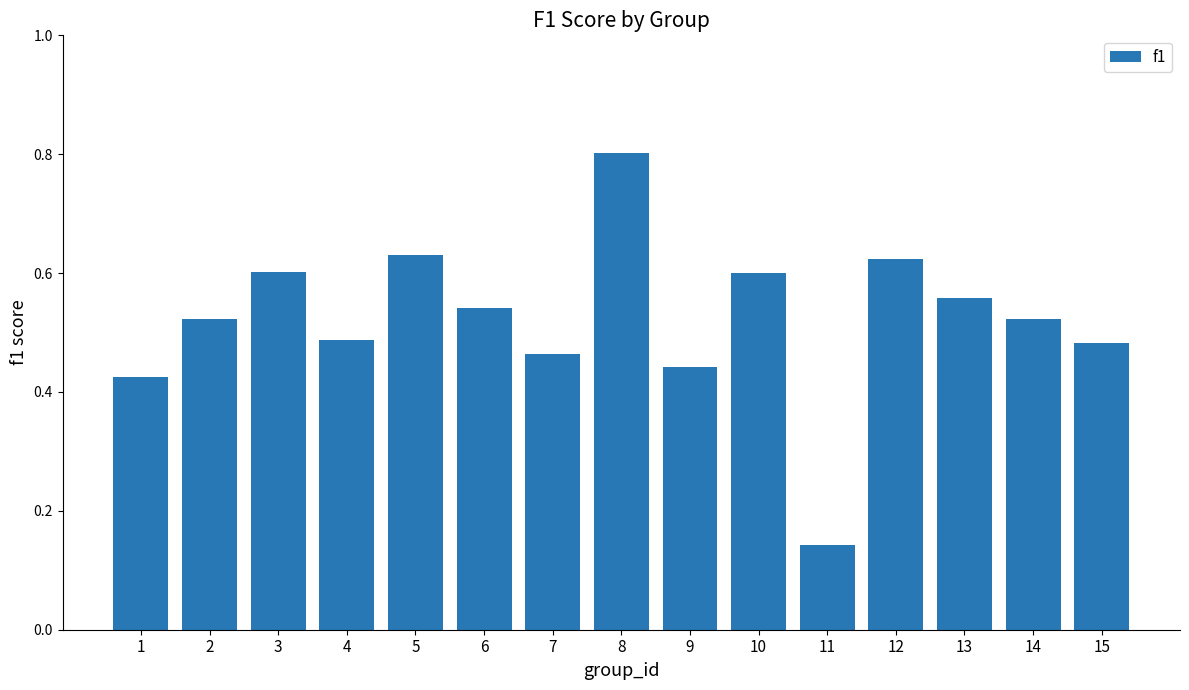

What is the value of the 8th bar from the left?

0.8